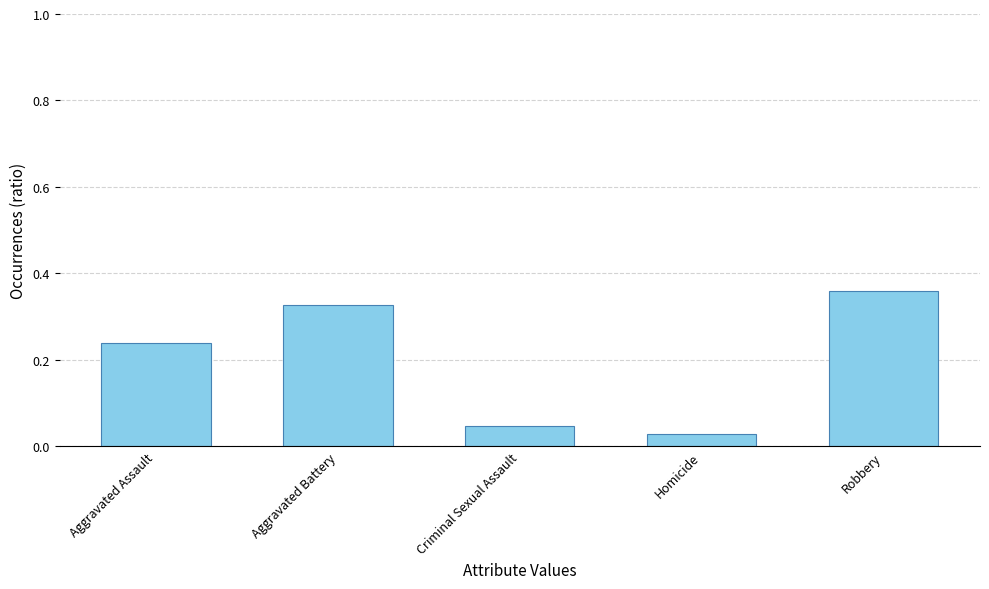

What position from the left is Aggravated Battery?

2